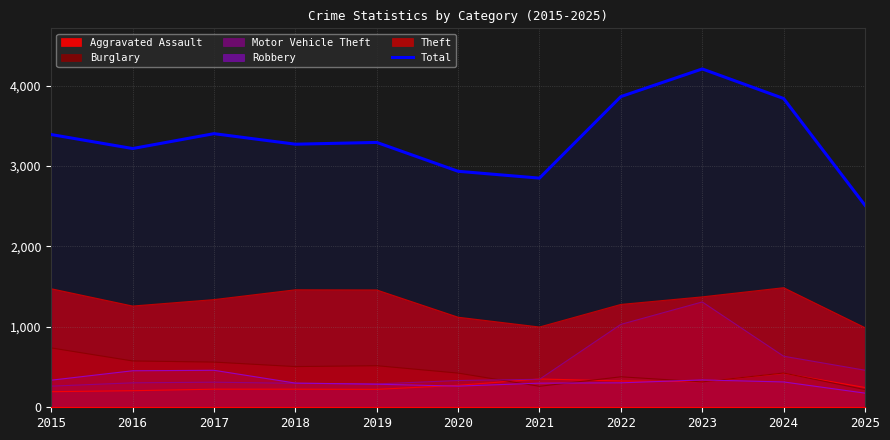

How many data points are less than 3294?

5